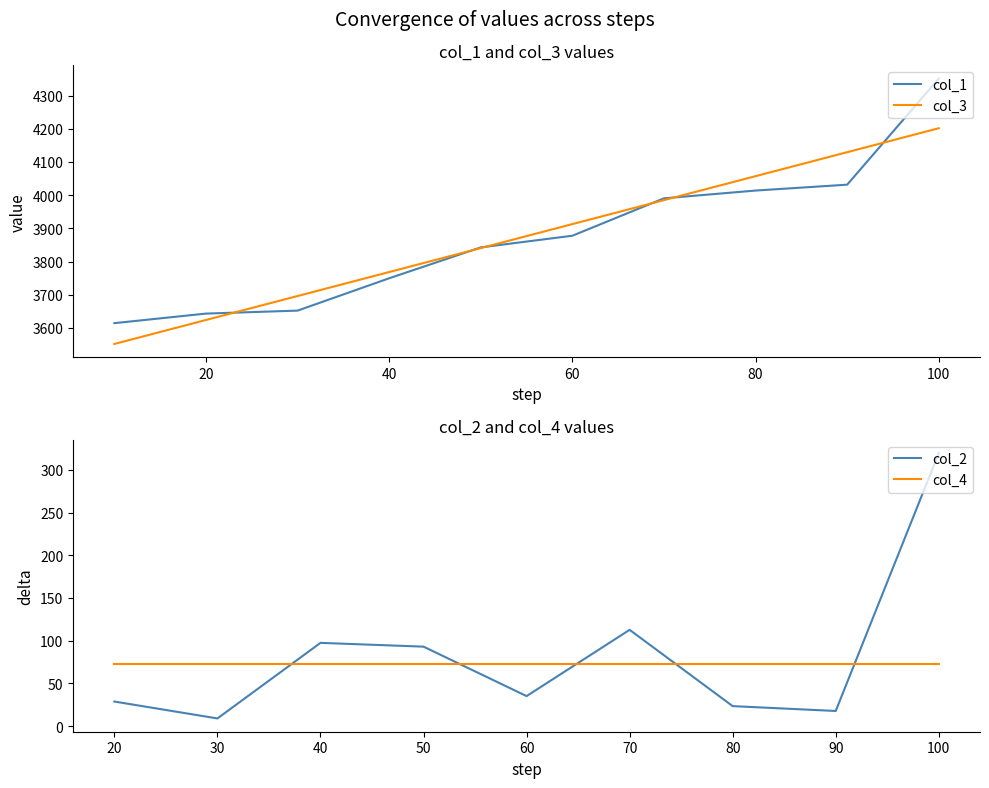

How many data points does each series have?

10